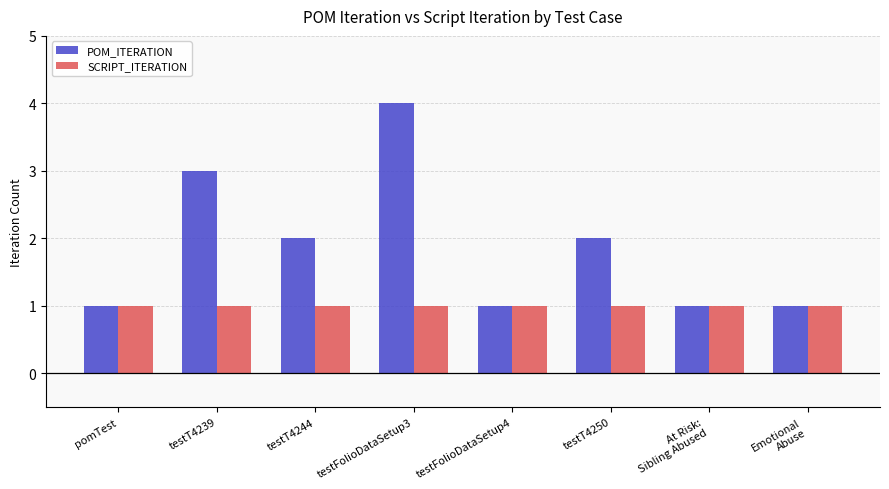

What is the value of the SCRIPT_ITERATION bar at the 8th from the left?

1